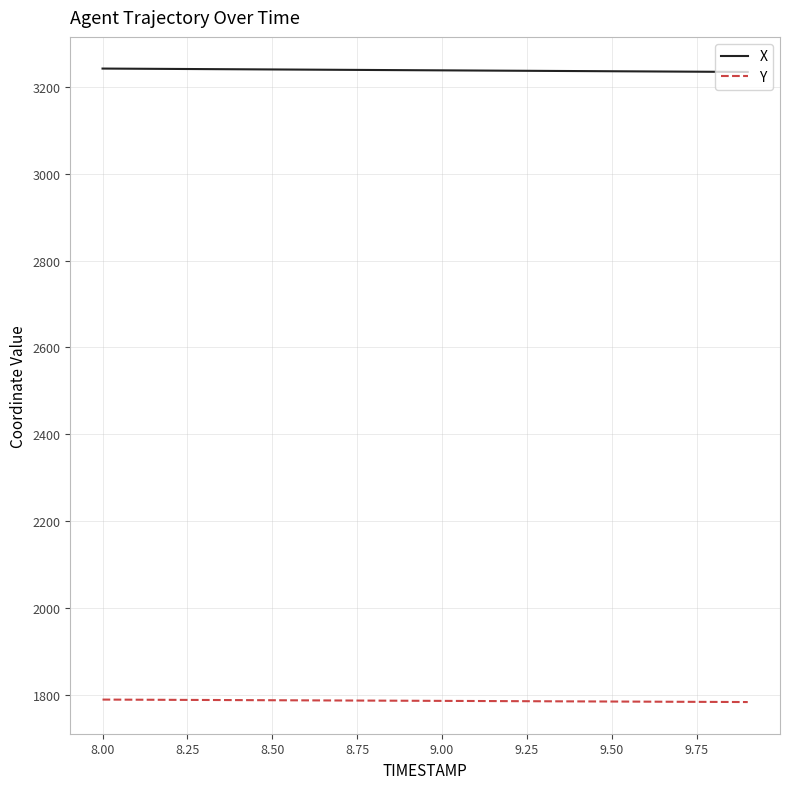

Which series has the largest total across all categories?

X